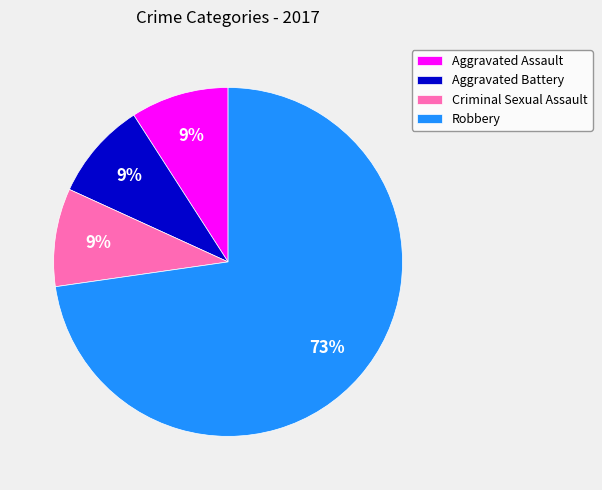

What percentage is the Aggravated Battery slice, to the nearest percent?

9%